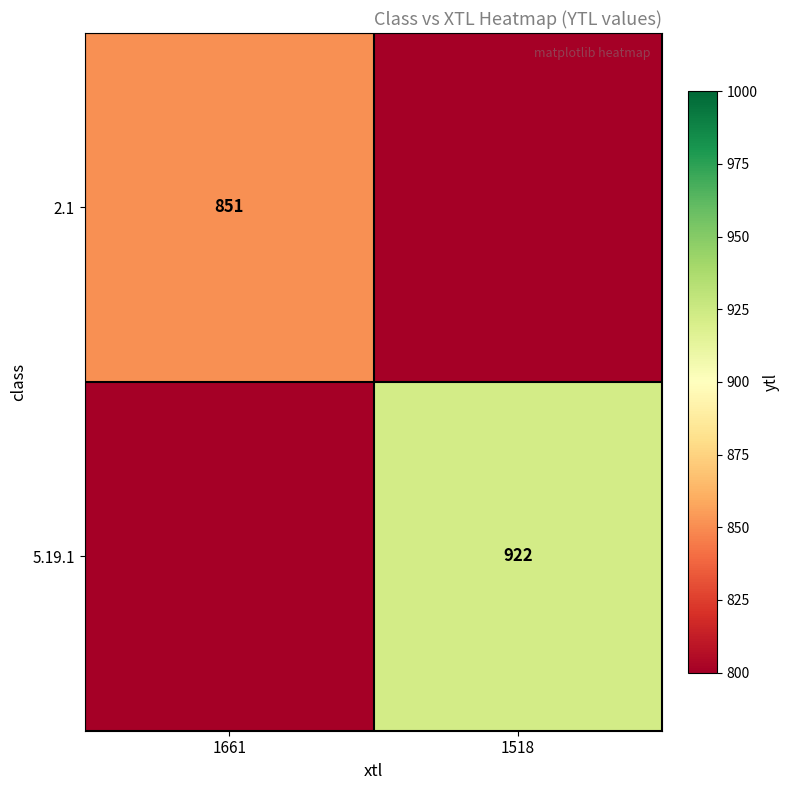

Is the value of 5.19.1 at 1518 greater than the value of 2.1 at 1661?

Yes